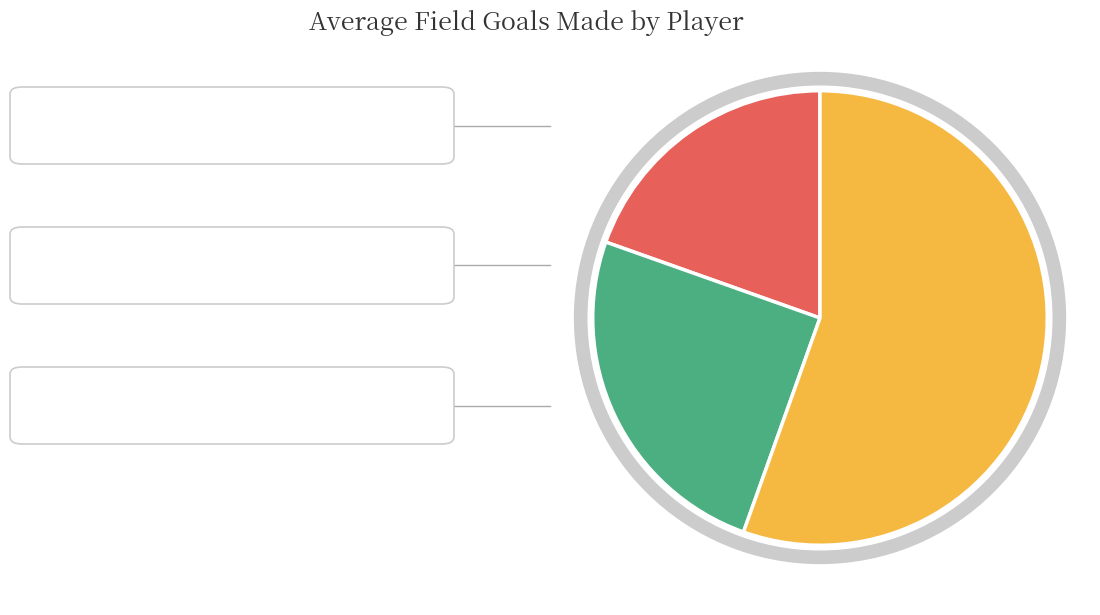

Which slice is the smallest?

Iman Shumpert